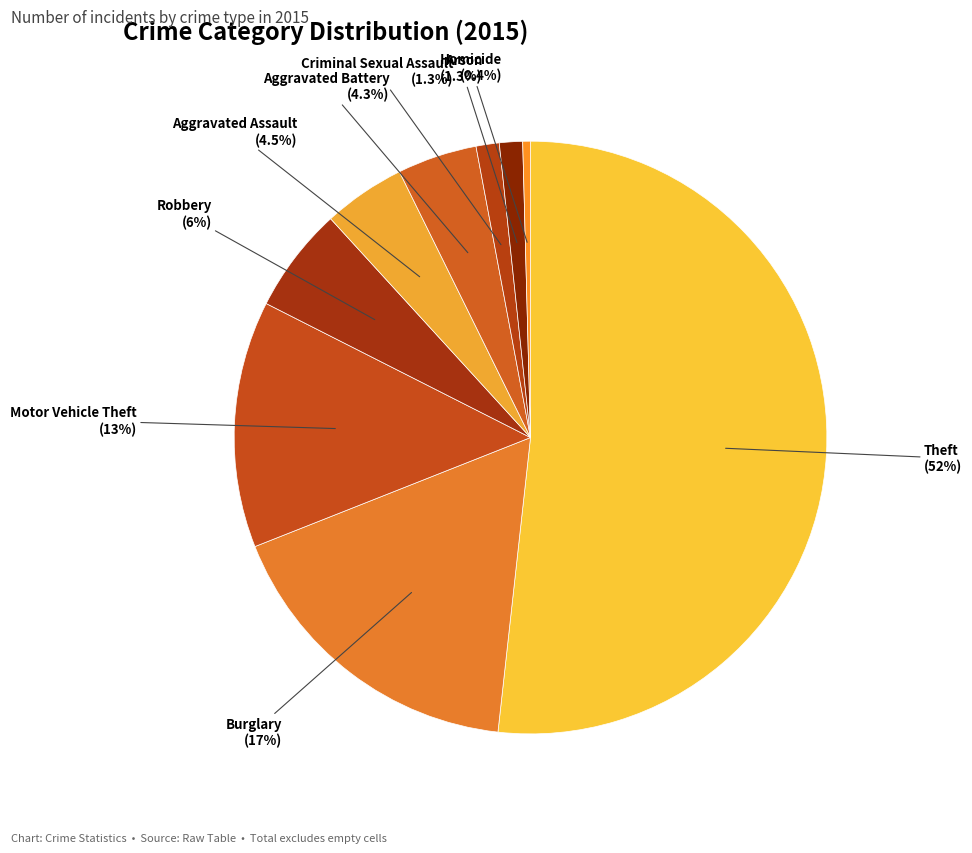

Is there any slice that represents more than half of the pie?

Yes